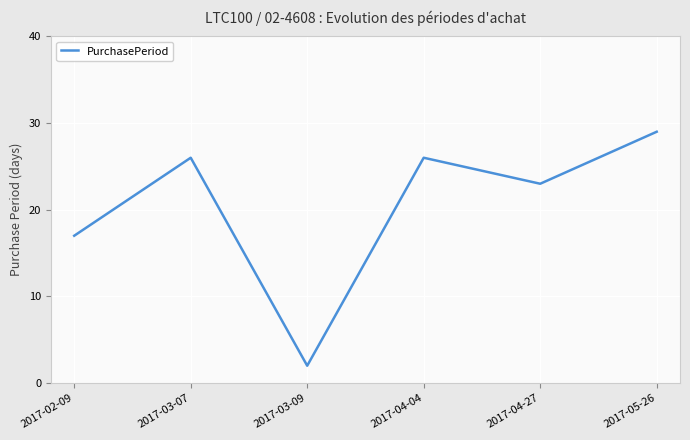

Which category has the lowest value across all series?

2017-03-09